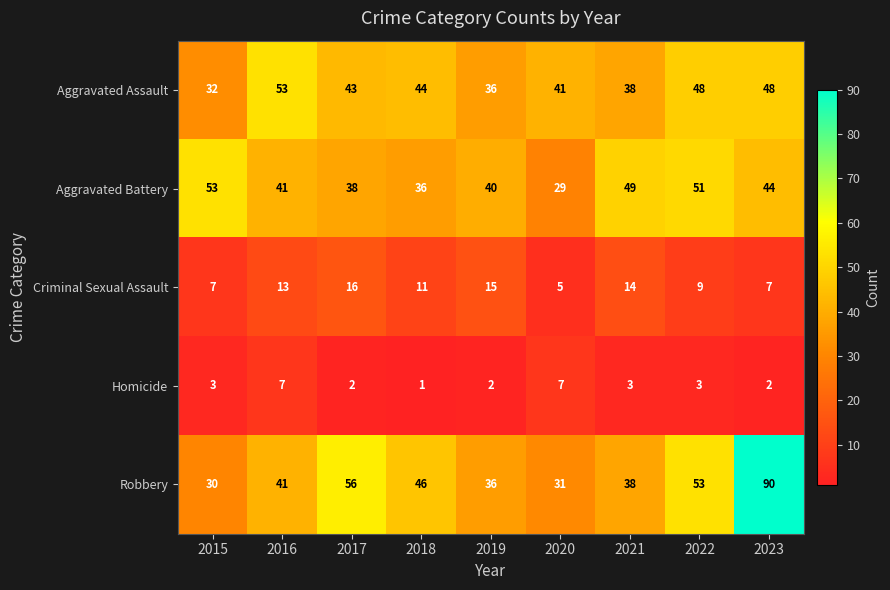

What is the difference between the maximum and minimum values in the Homicide series?

6